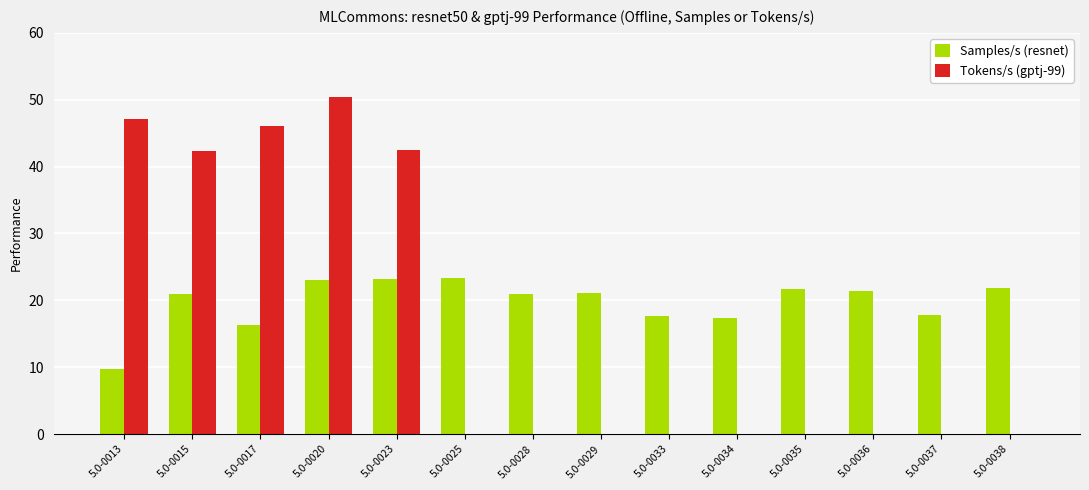

Which series has the largest range (max minus min)?

Tokens/s (gptj-99)